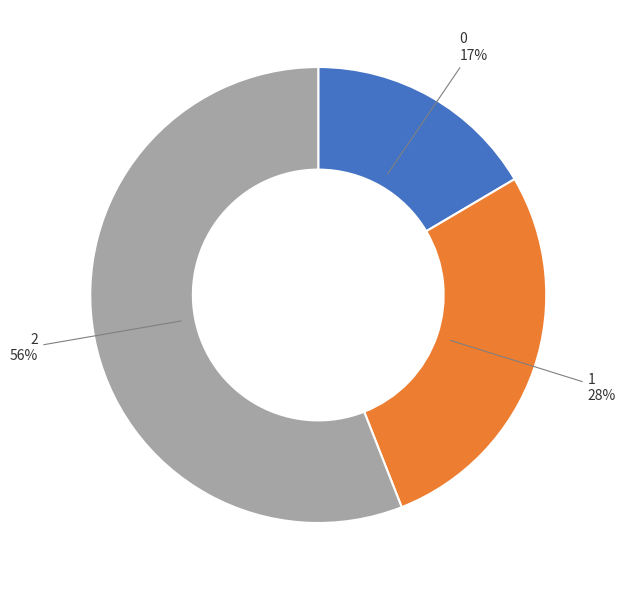

To the nearest percent, what is the average slice percentage?

33%